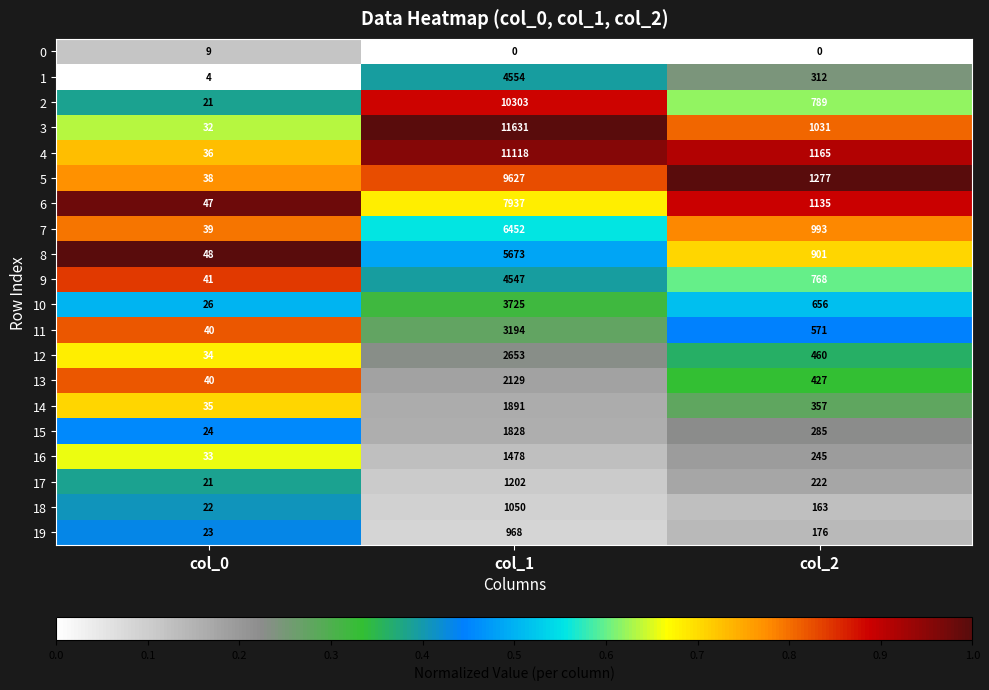

Where does the 18 series first go above 163?

col_1